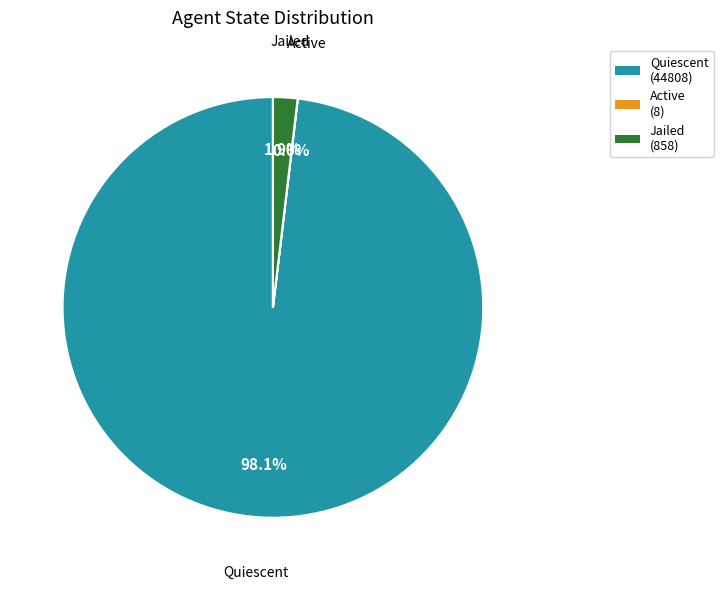

Which slice is the largest?

Quiescent